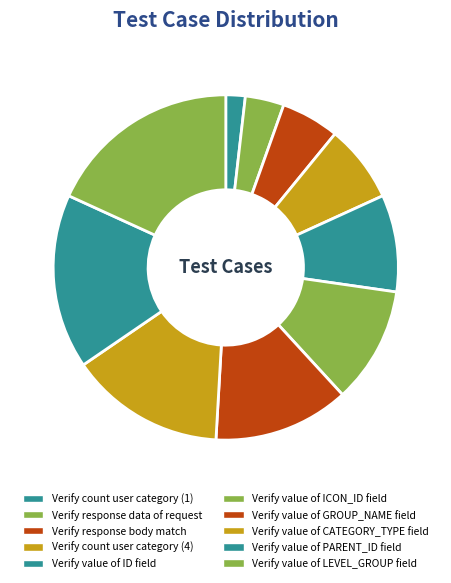

Count the number of slices in the pie.

10